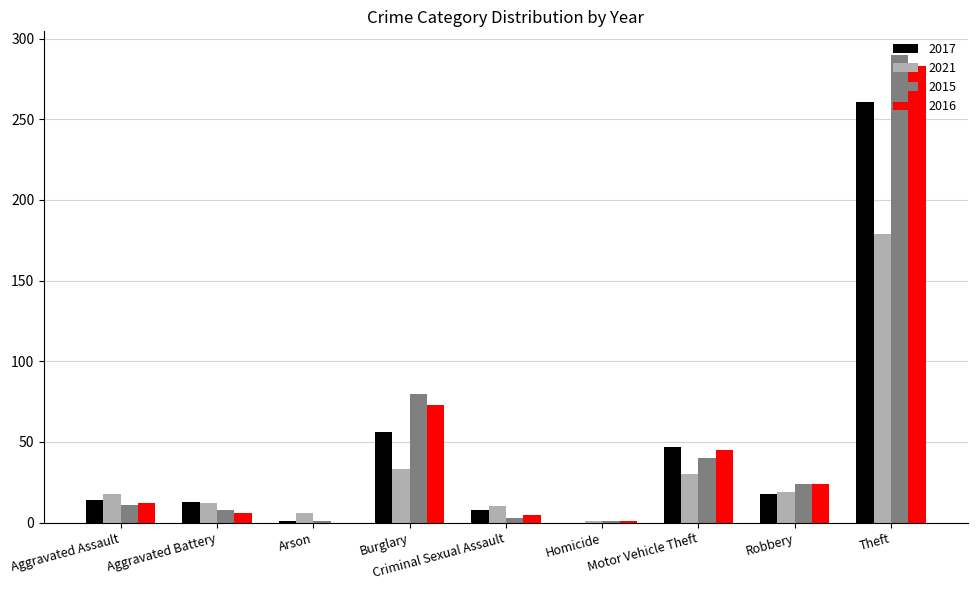

Is it true that 2015 equals 3 at Criminal Sexual Assault?

True